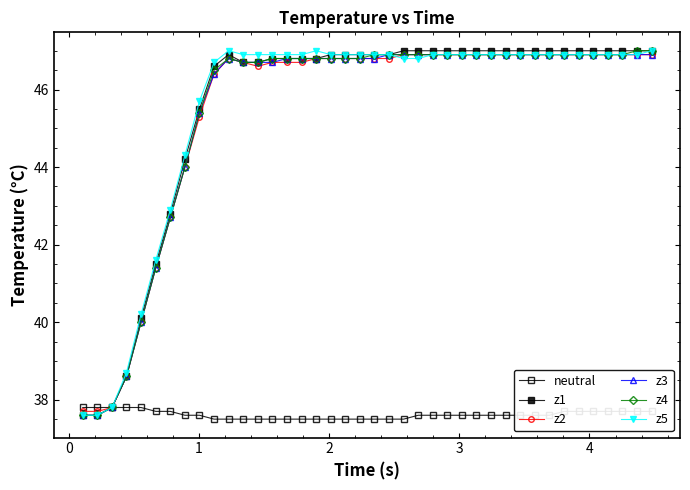

How many distinct data groups are displayed?

6